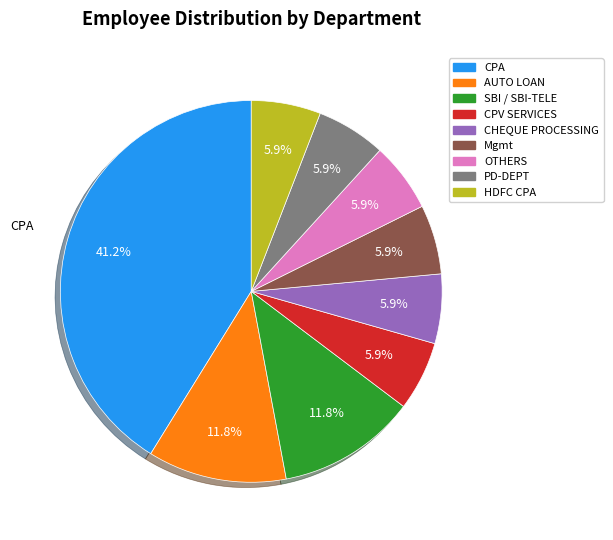

Is there a majority slice in this chart?

No